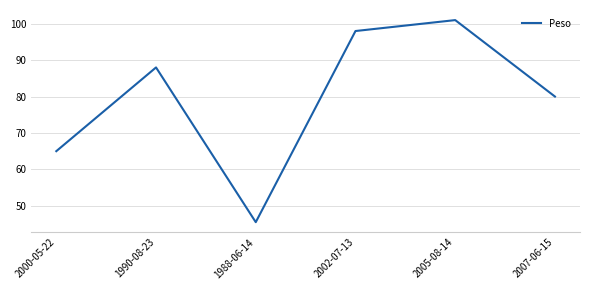

What position from the left is 1988-06-14?

3